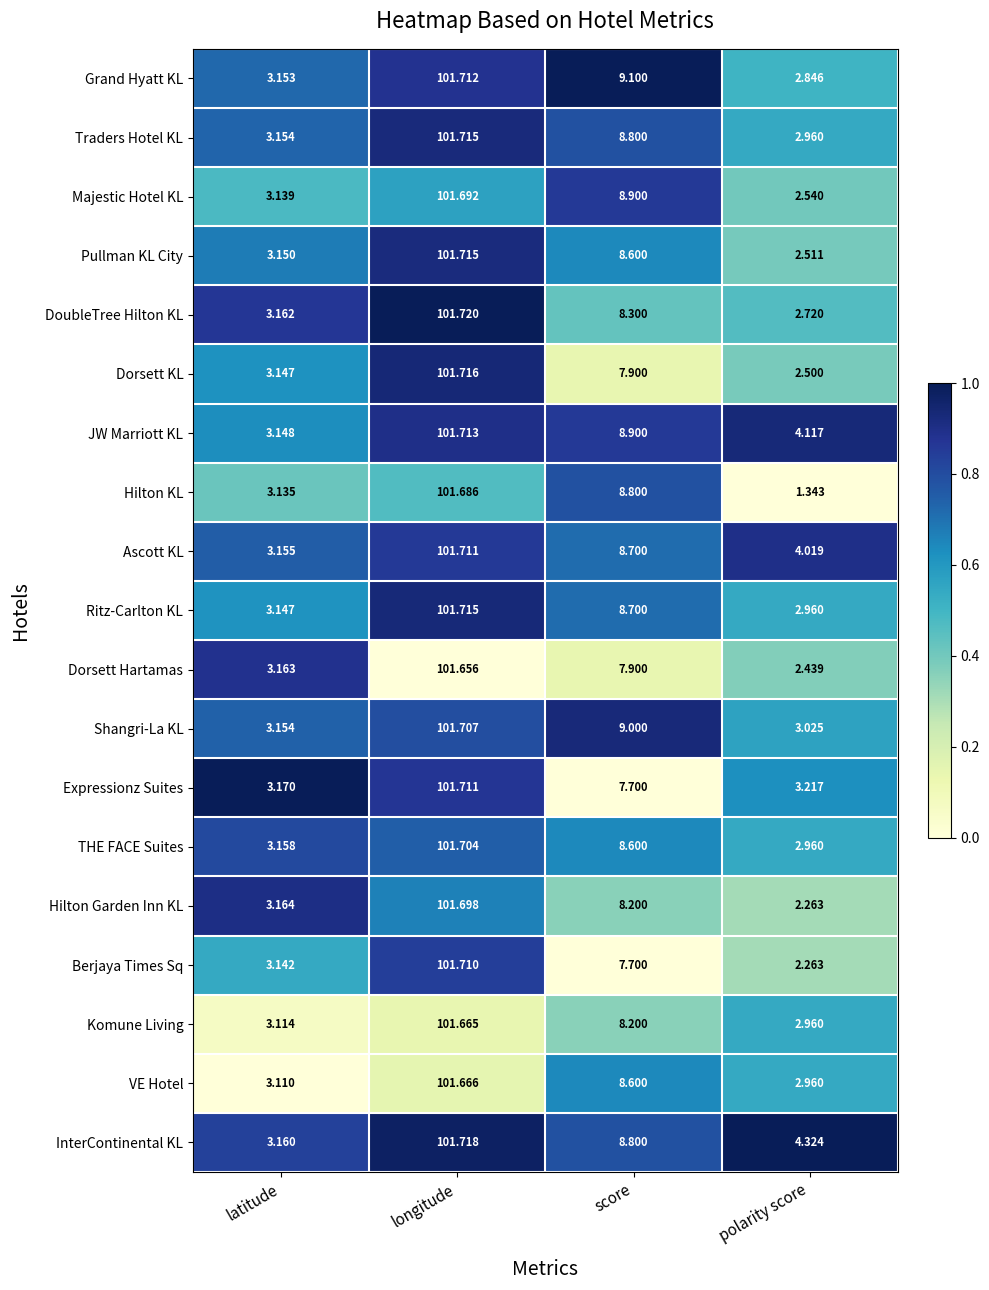

List the labels in order of Hilton Garden Inn KL value, smallest first.

polarity score, latitude, score, longitude